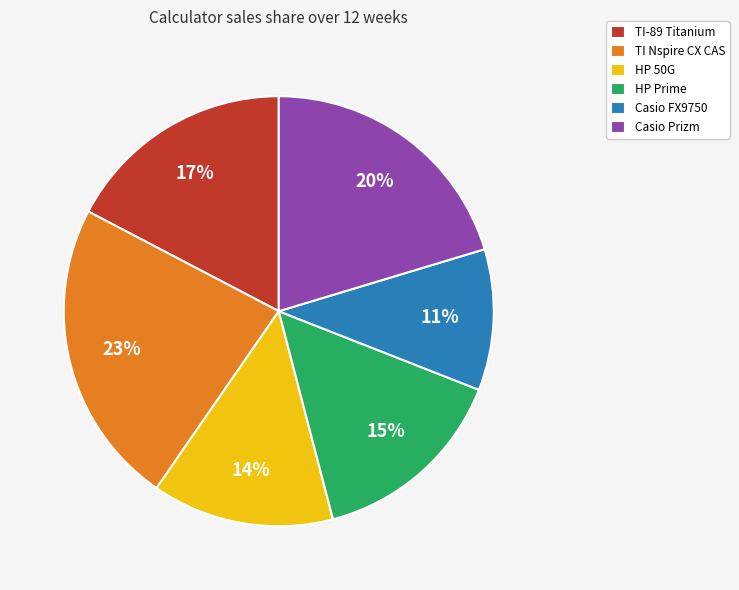

Is there any slice that represents more than half of the pie?

No